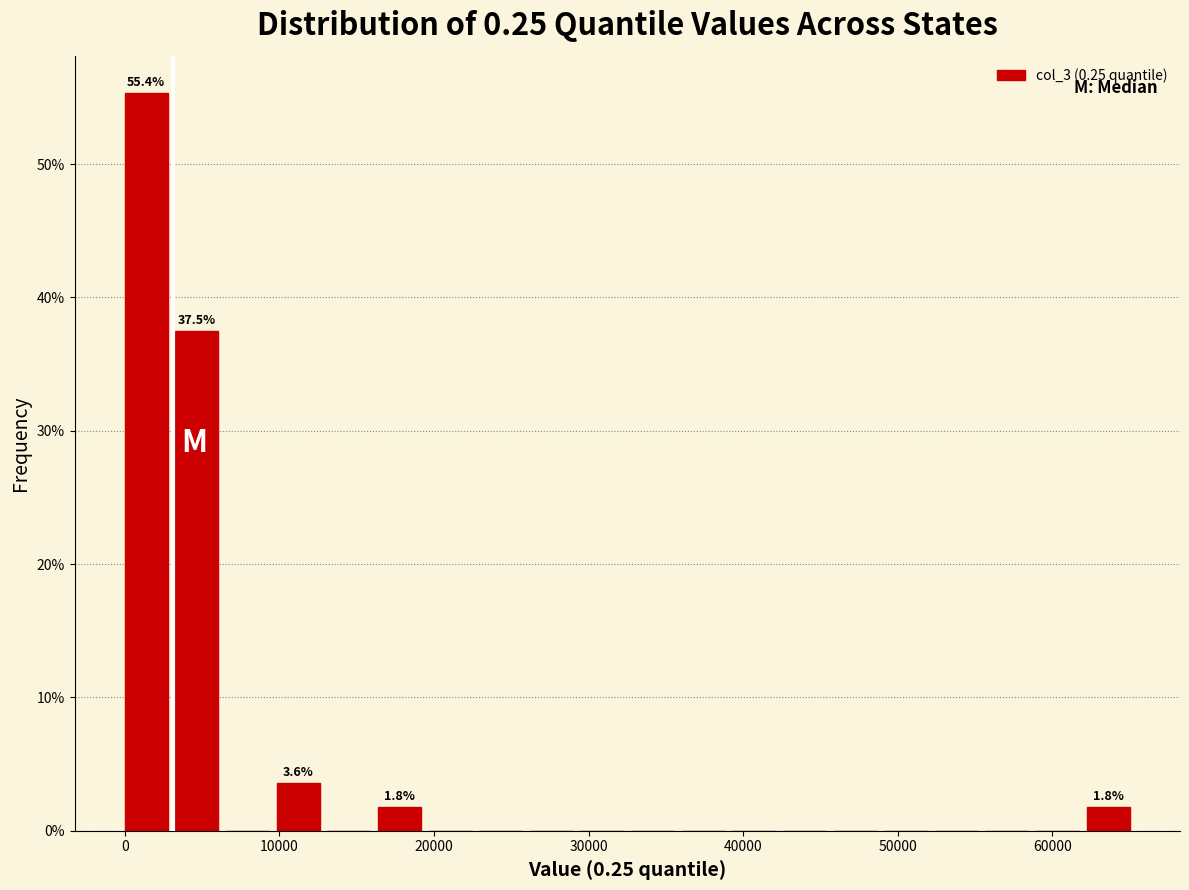

Read against the x-axis, roughly where is the centre of the tallest bar?

1000